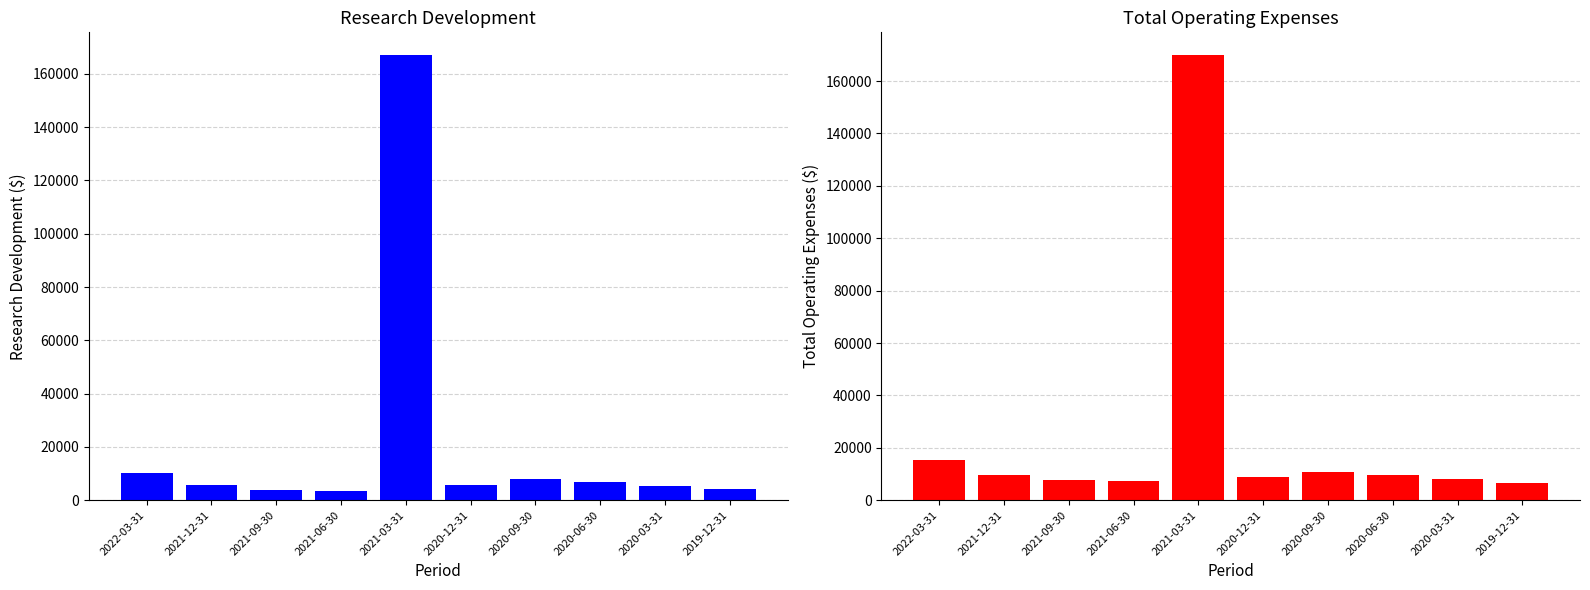

What is the average value of the Research Development series?

22050